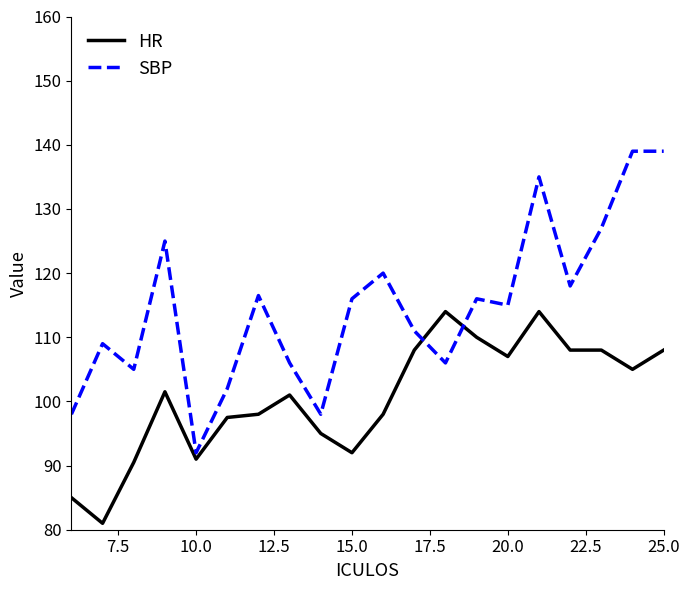

Rank the series by their maximum value, from lowest to highest.

HR, SBP